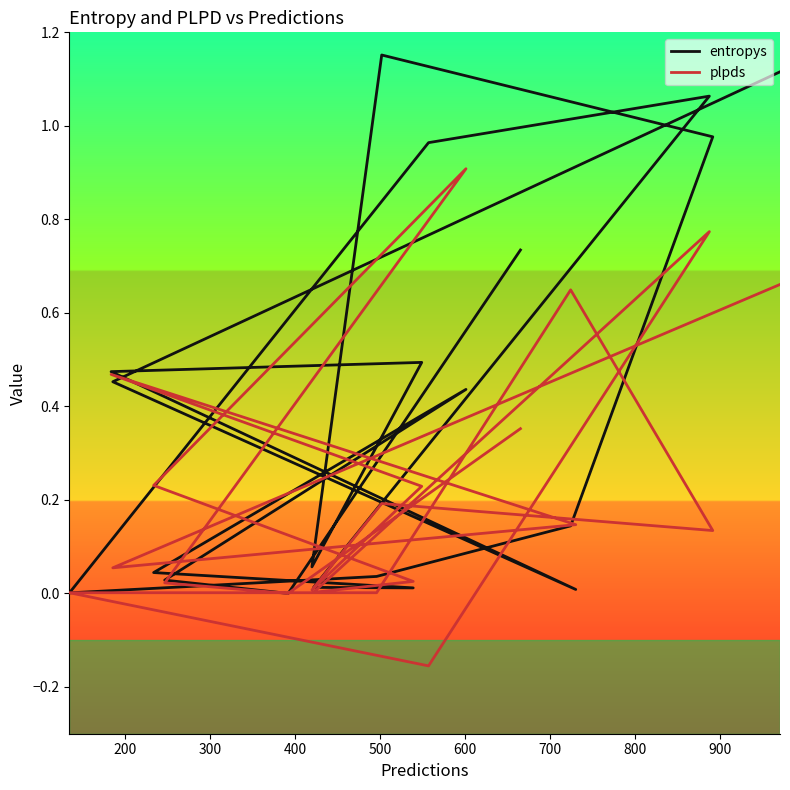

Reading left to right, what are all the values shown in this chart?

entropys: 1.1	0.5	0.0	0.5	0.5	0.1	1.2	1.0	0.1	0.0	0.0	1.0	1.1	0.0	0.0	0.0	0.4	0.0	0.0	0.7
plpds: 0.7	0.1	0.1	0.5	0.2	0.0	0.2	0.1	0.6	0.0	0.0	-0.2	0.8	0.0	0.0	0.2	0.9	0.0	0.0	0.4